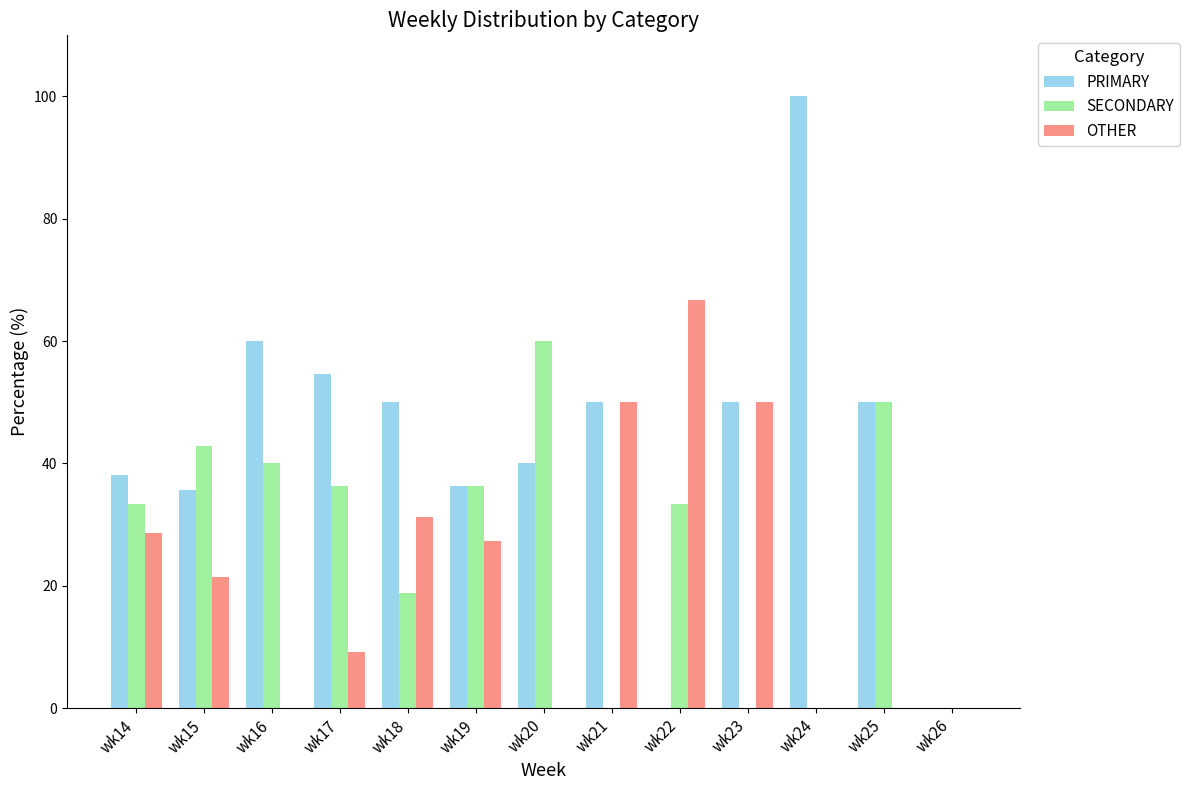

True or false: OTHER has a value of 0.0 at wk25.

True